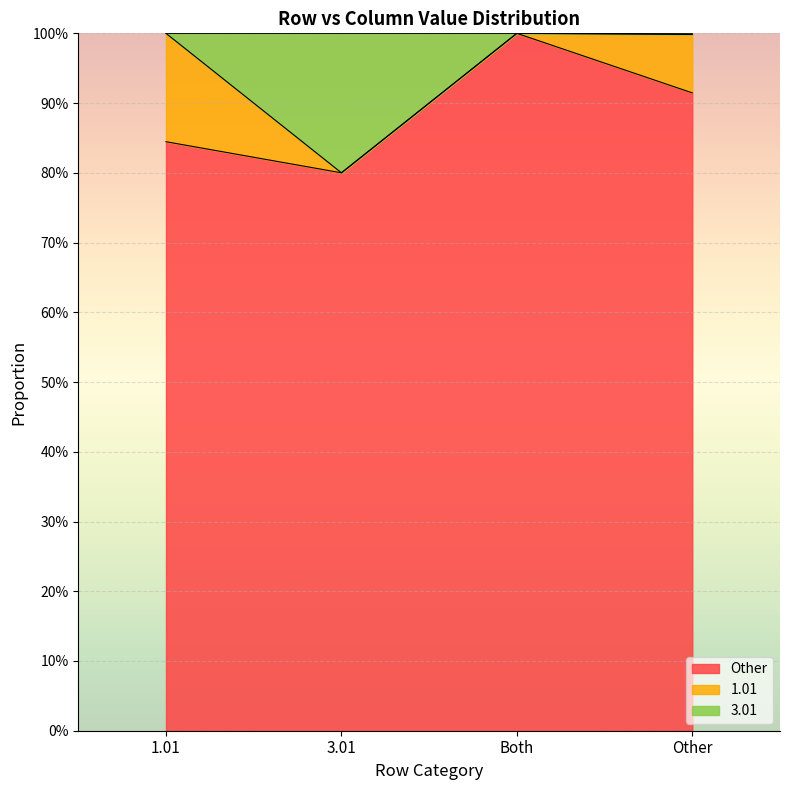

At how many categories does at least one series exceed 0?

4